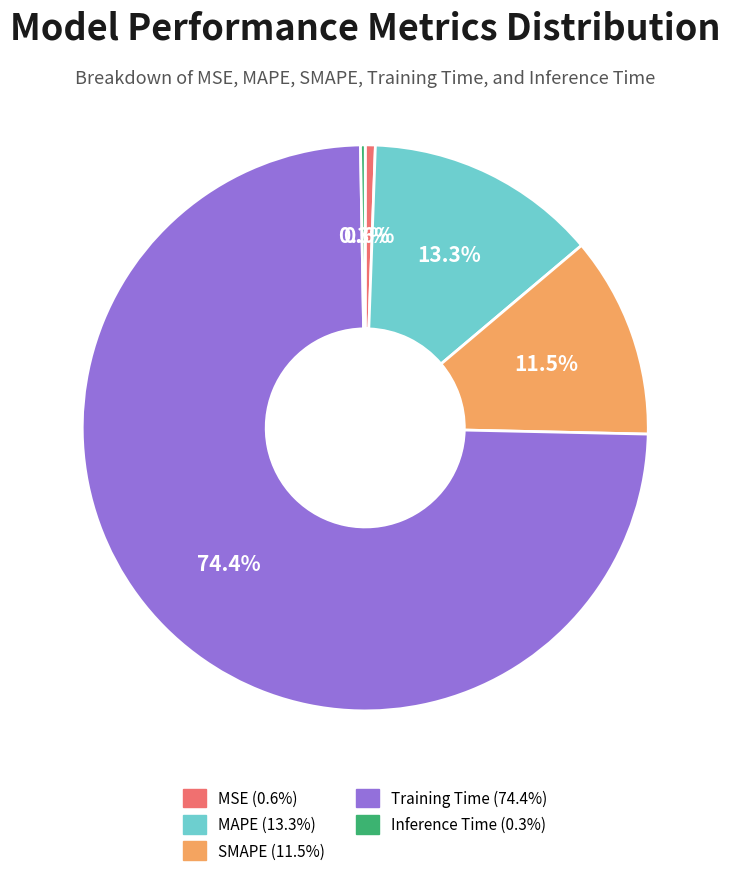

What is the ratio of the value at SMAPE to the value at Training Time?

0.2